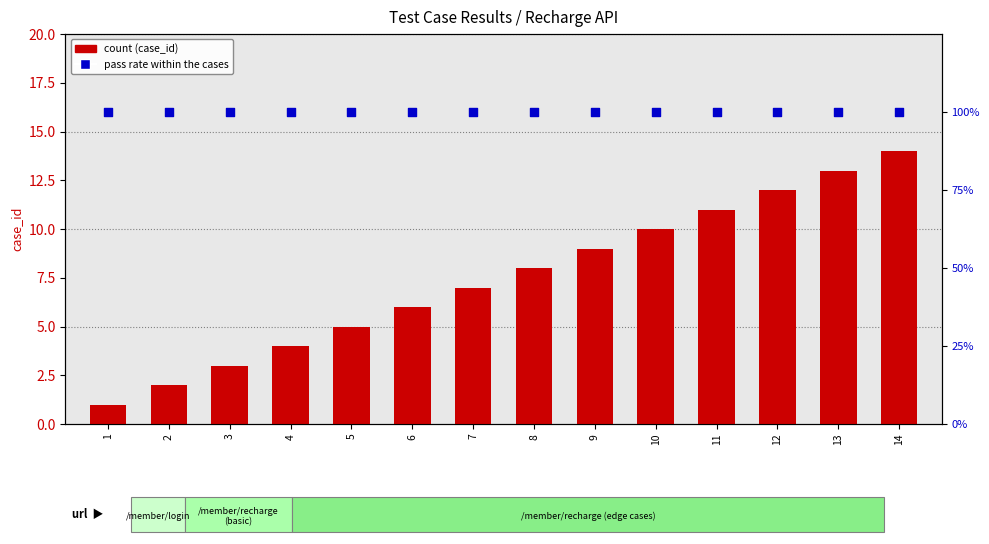

Which series has the largest total across all categories?

pass rate within cases